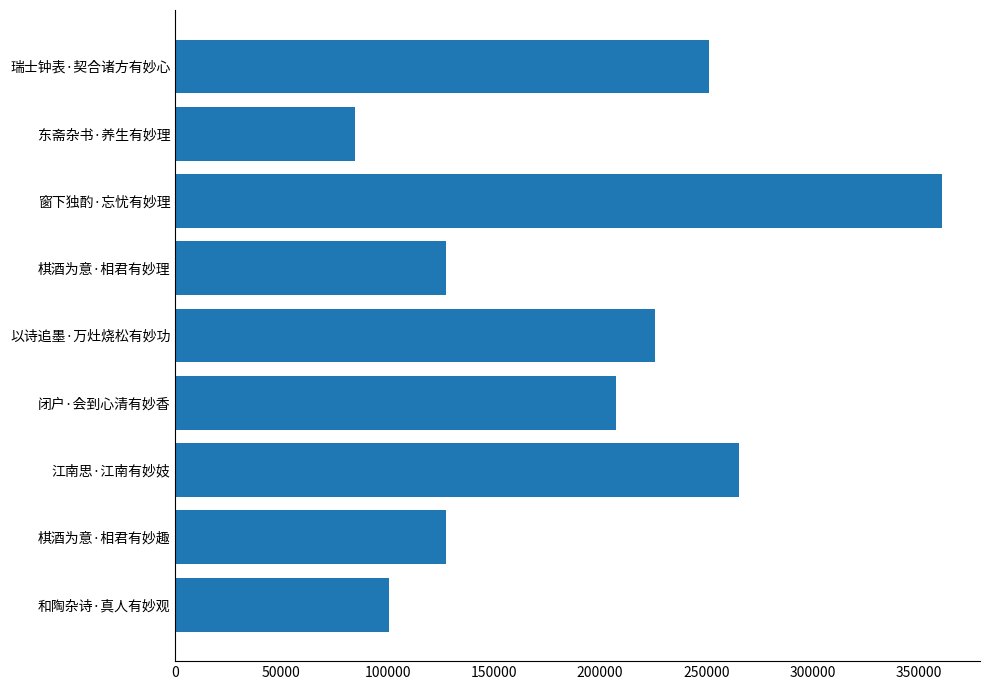

True or false: the data shows 100556 at 和陶杂诗·真人有妙观.

True